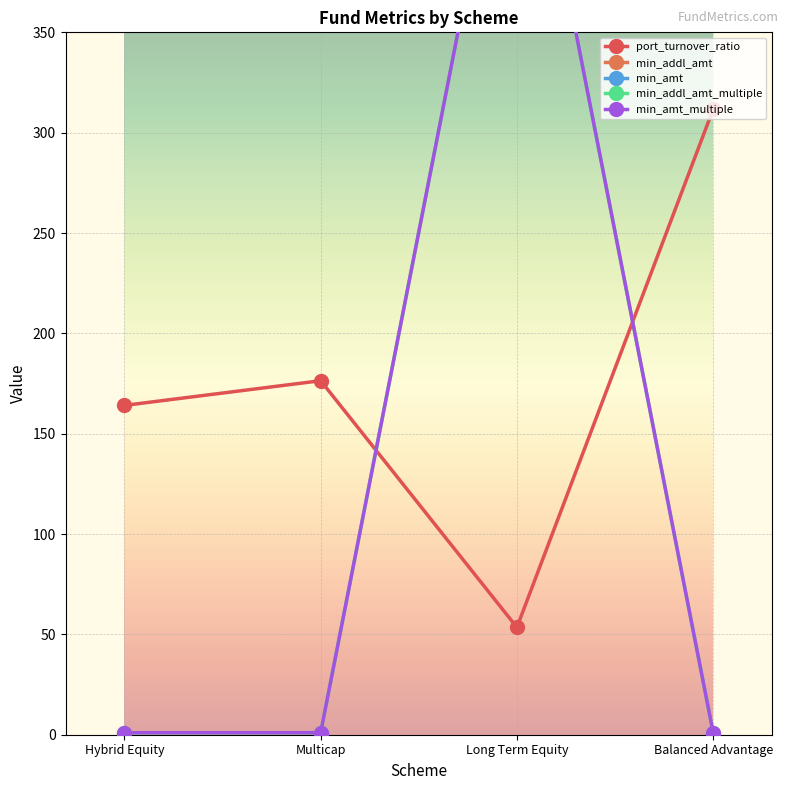

True or false: port_turnover_ratio has more than 1 points higher than both neighbors.

False